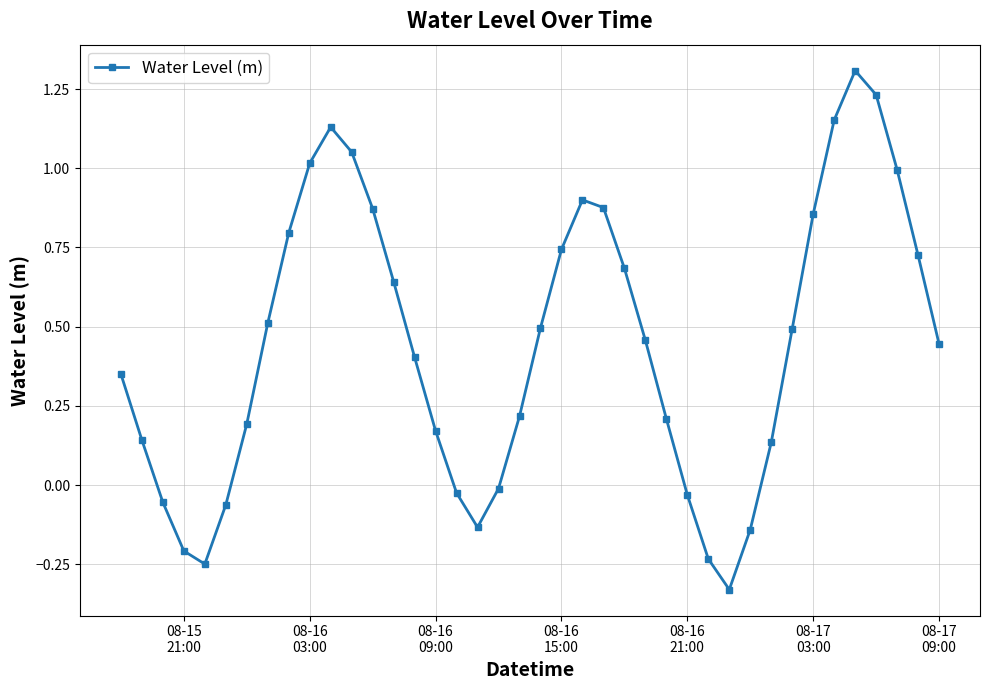

What is the greatest value displayed?

1.3